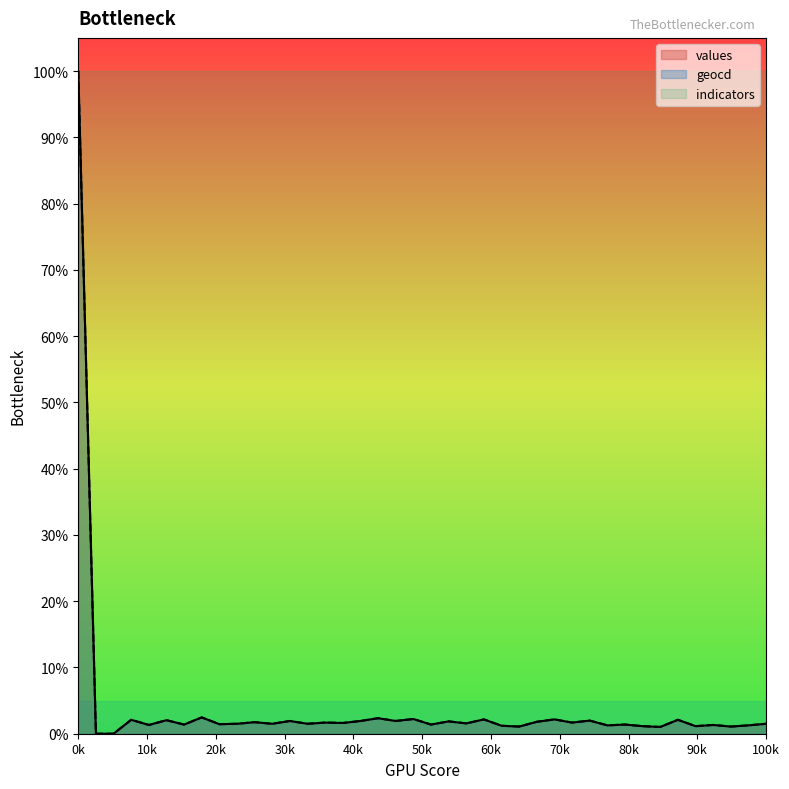

Which series has the largest total across all categories?

indicators